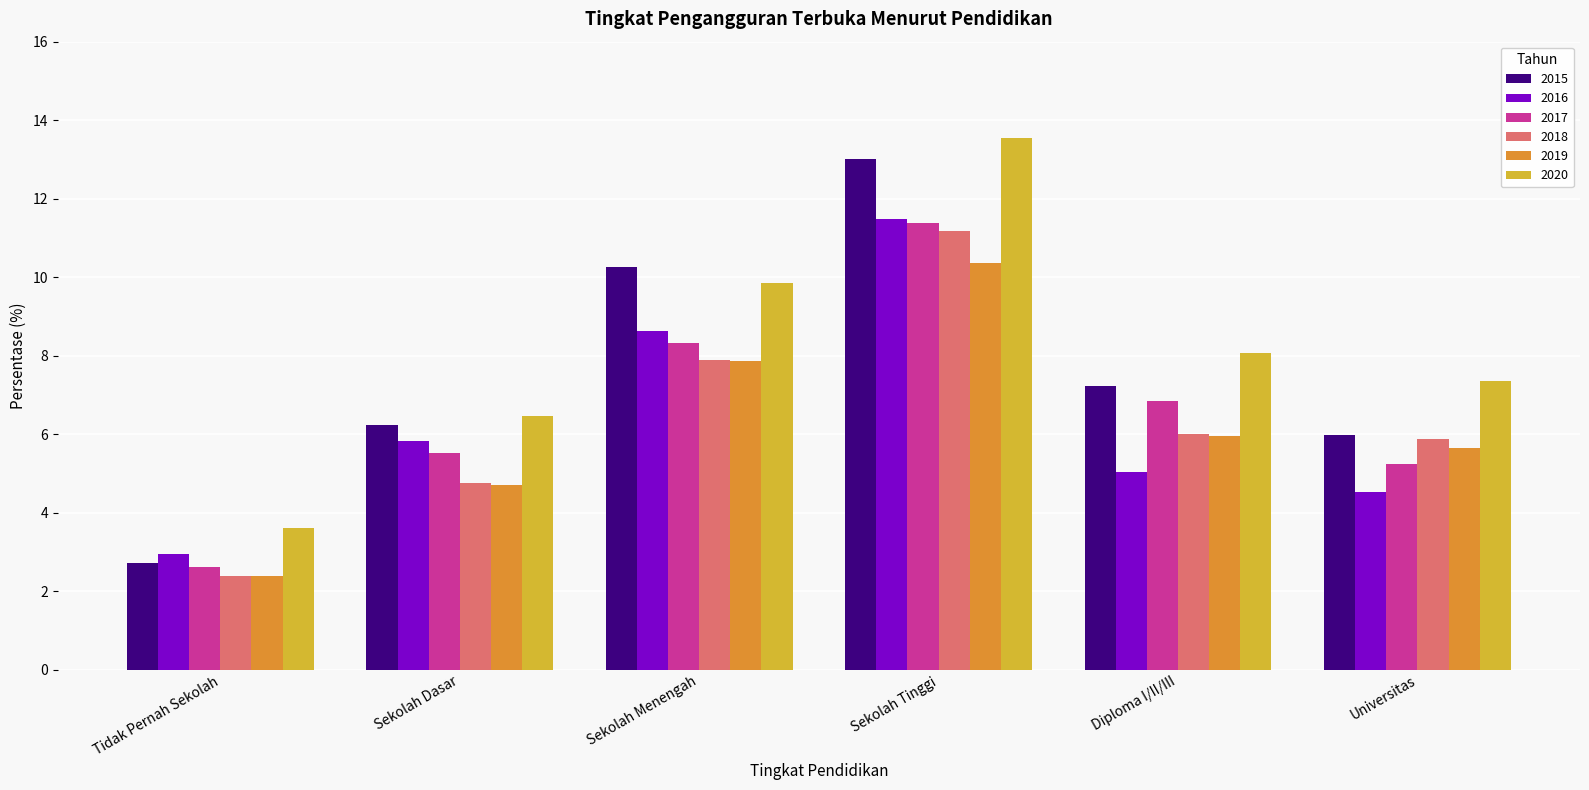

Rank the categories by 2020 value from lowest to highest.

Tidak Pernah Sekolah, Sekolah Dasar, Universitas, Diploma I/II/III, Sekolah Menengah, Sekolah Tinggi